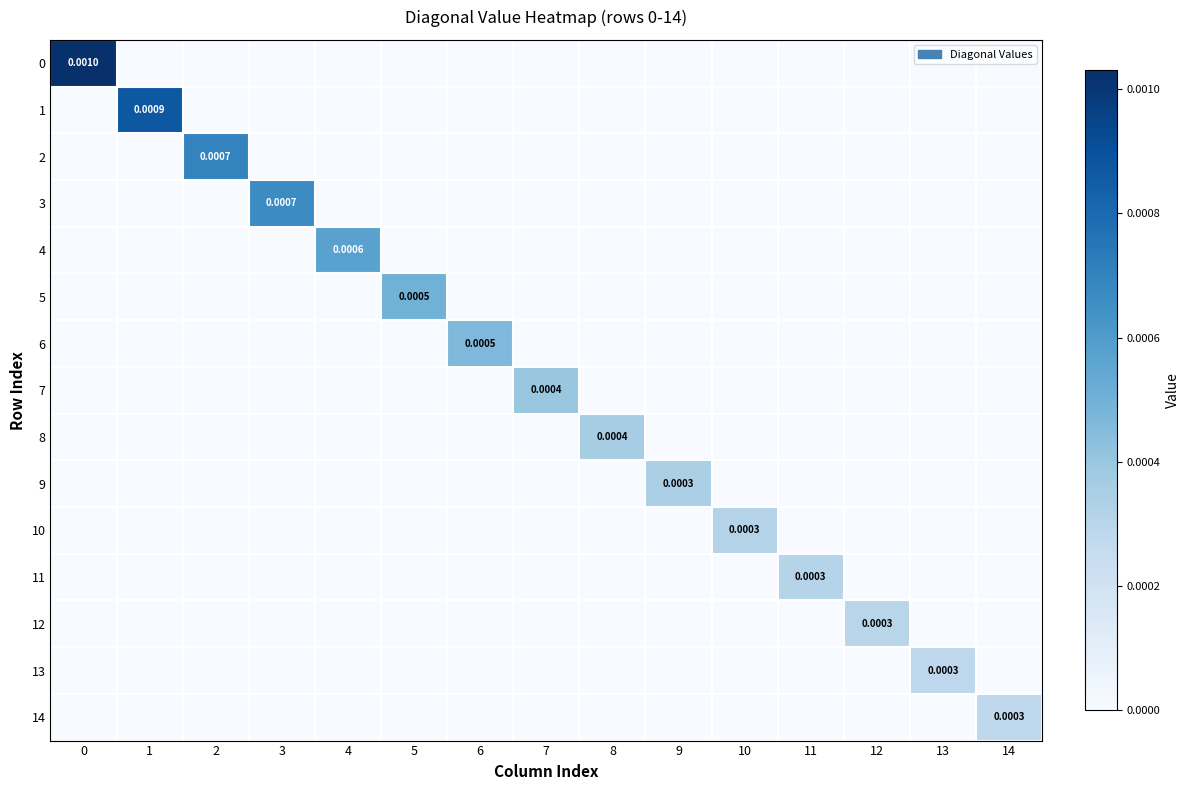

At which label does 13 reach its peak?

13